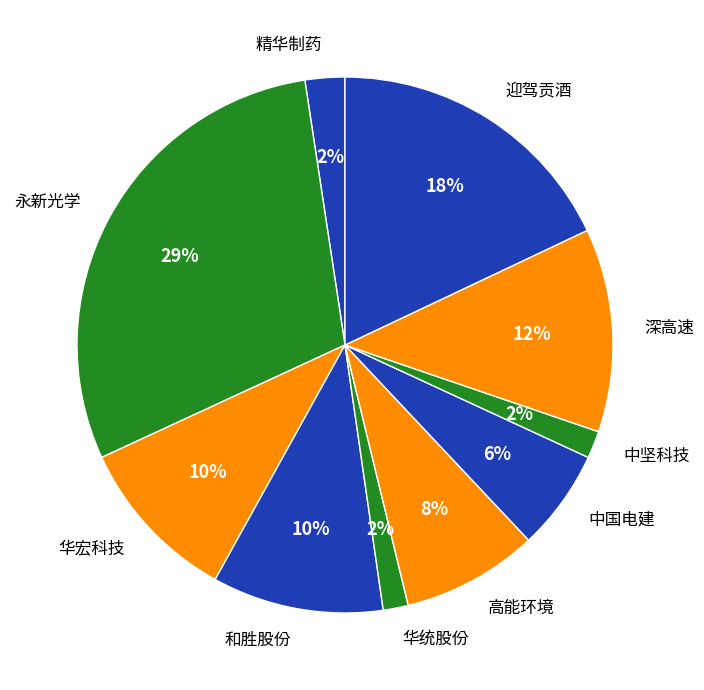

Which category has the biggest portion of the pie?

永新光学